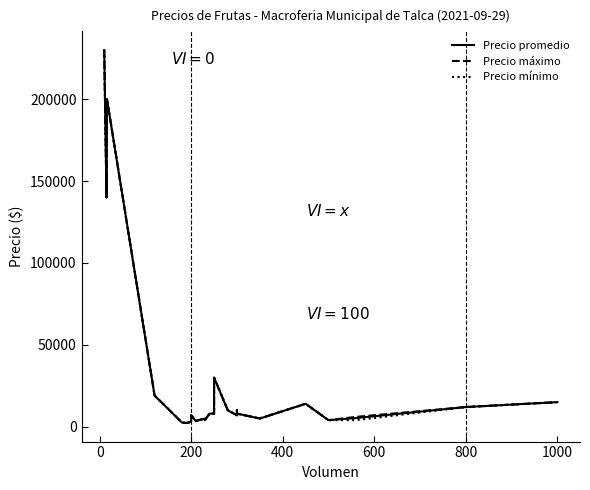

True or false: Precio máximo and Precio mínimo intersect in this chart.

False